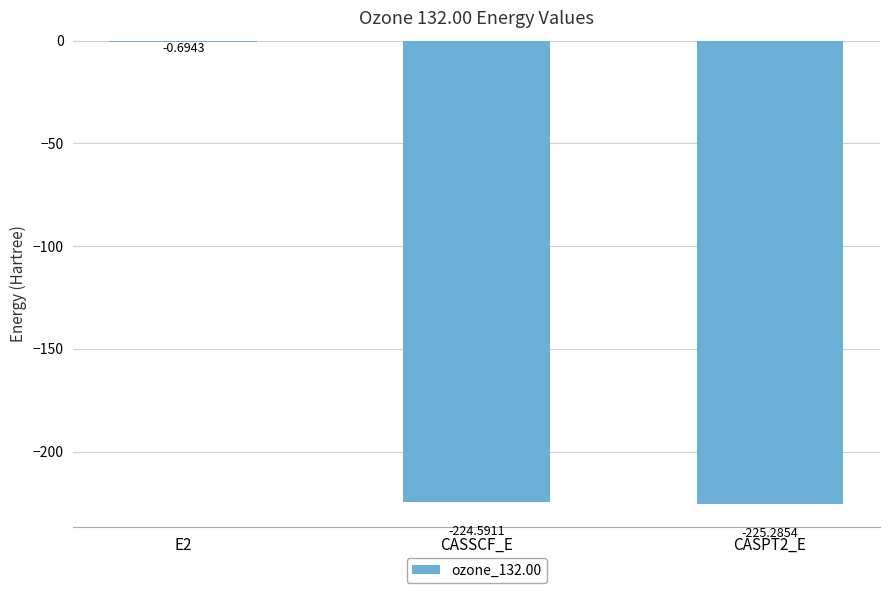

What is the sum of the values at E2 and CASPT2_E?

-226.0